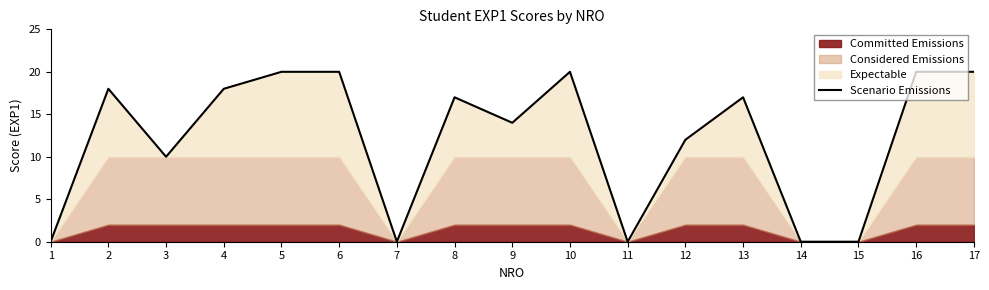

What is the difference between the second highest and second lowest values?

20